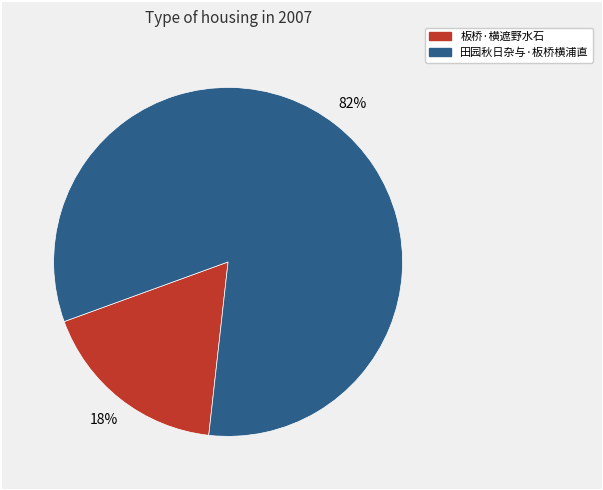

Do 板桥·横遮野水石 and 田园秋日杂与·板桥横浦直 together represent more than half of the pie?

Yes